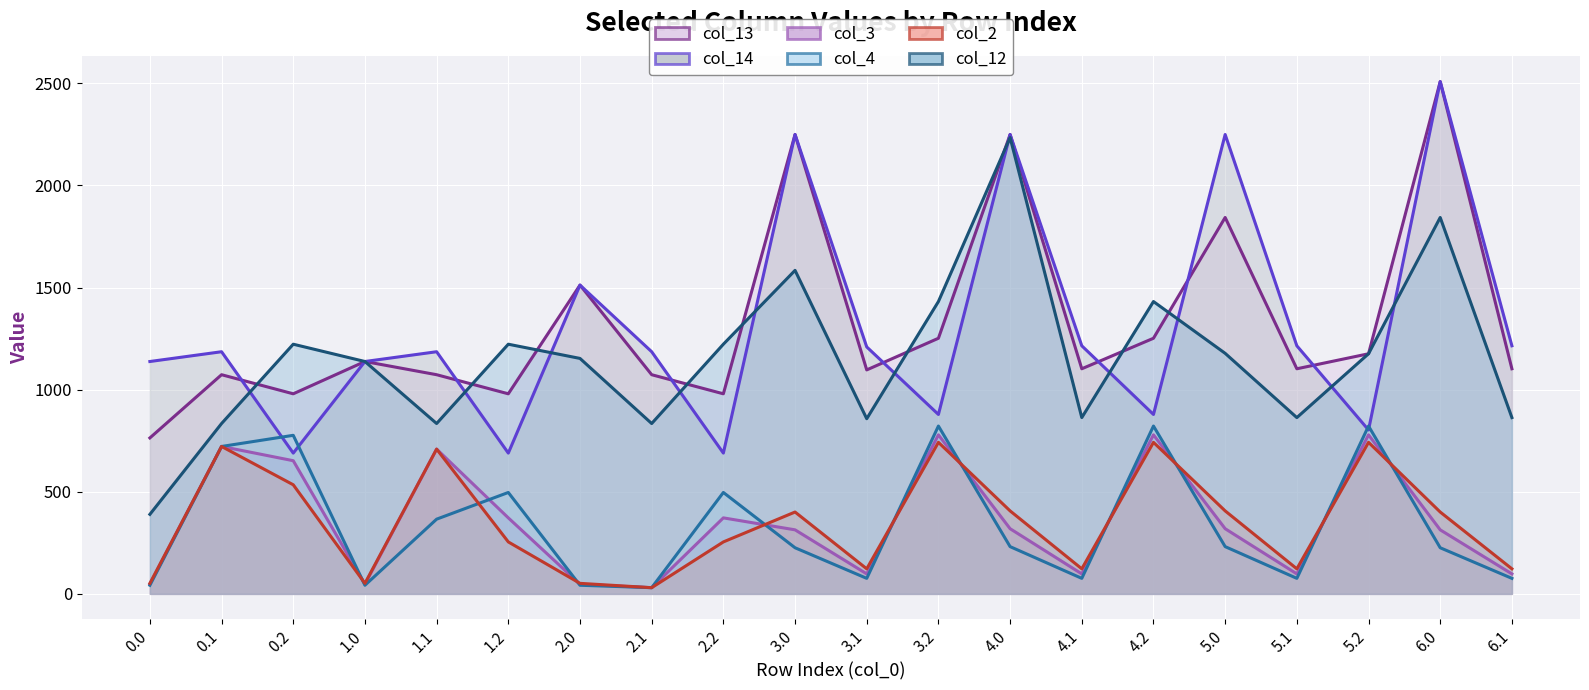

True or false: col_14 (line) and col_3 (line) cross at least once.

False